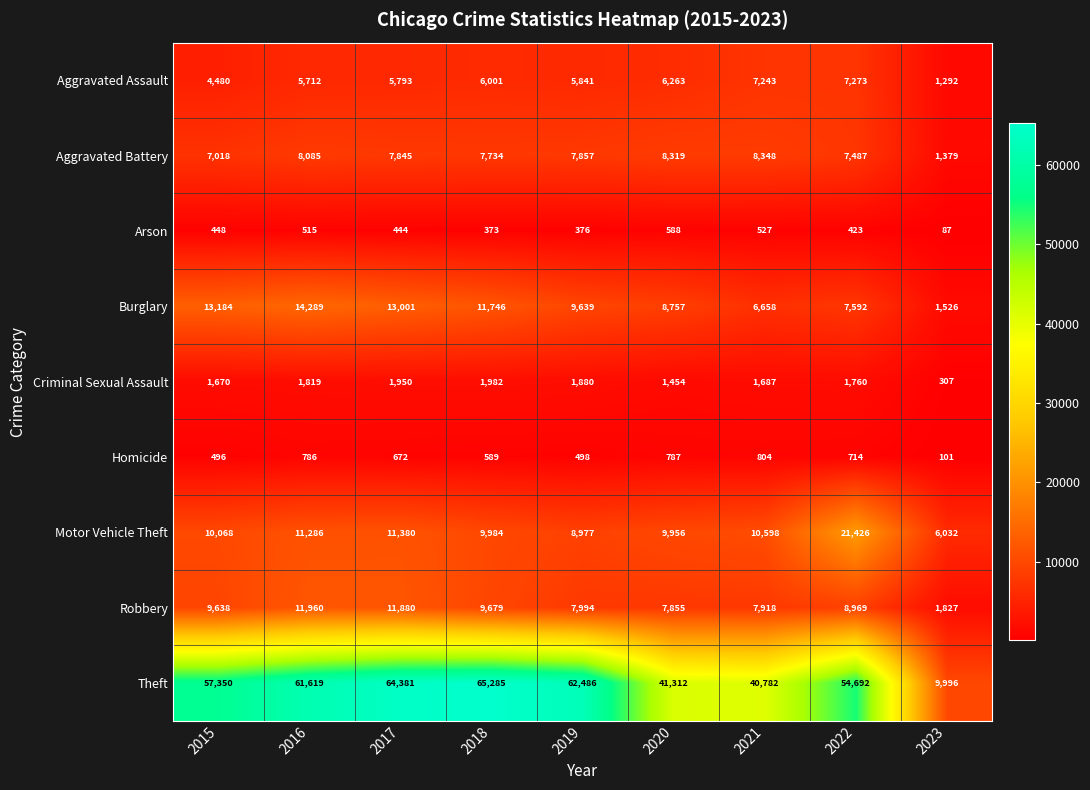

Count the number of data series in this chart.

9